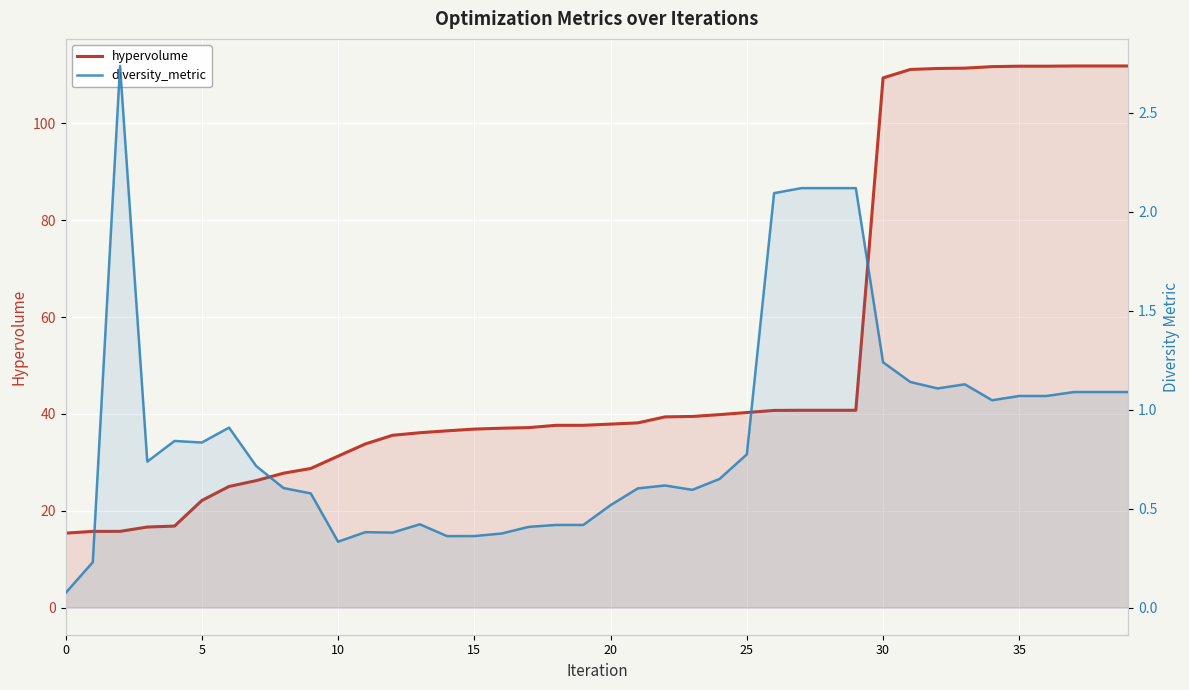

What is the smallest value displayed?

0.1